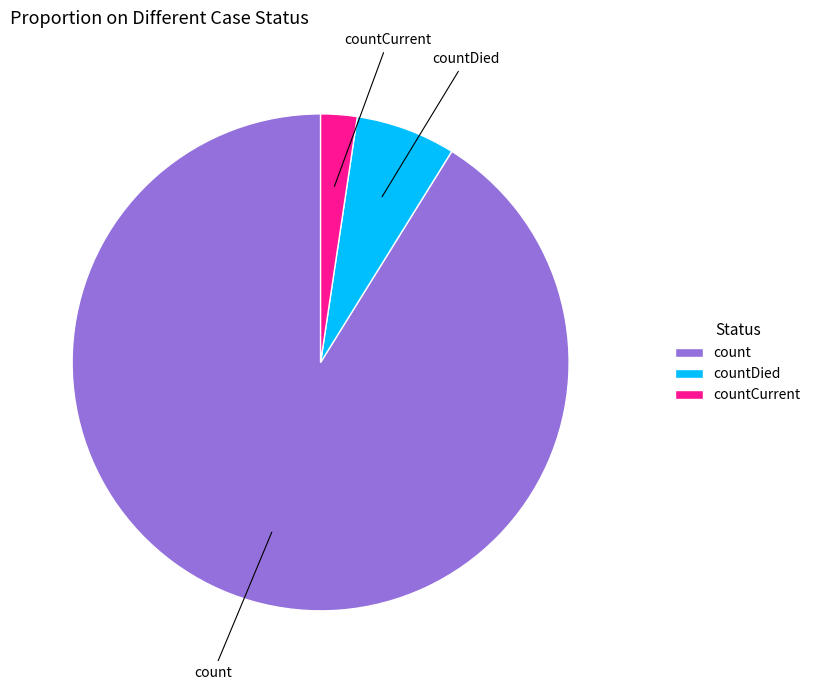

Which slice is the smallest?

countCurrent